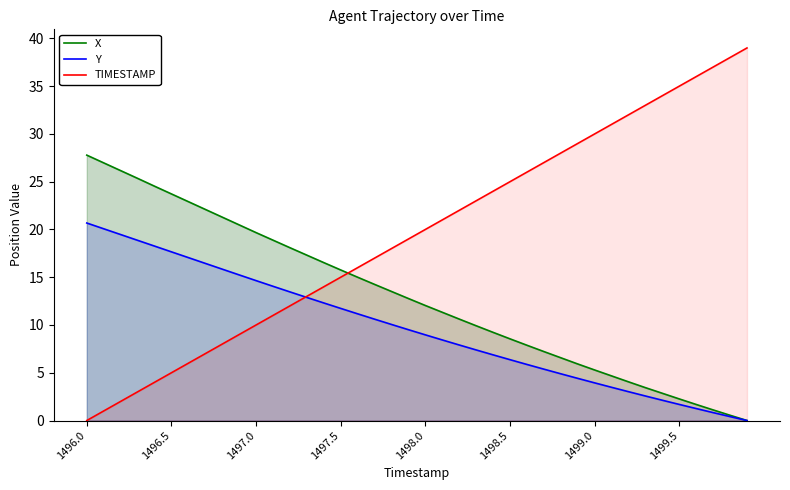

At which category is the sum across all series the highest?

1496.0